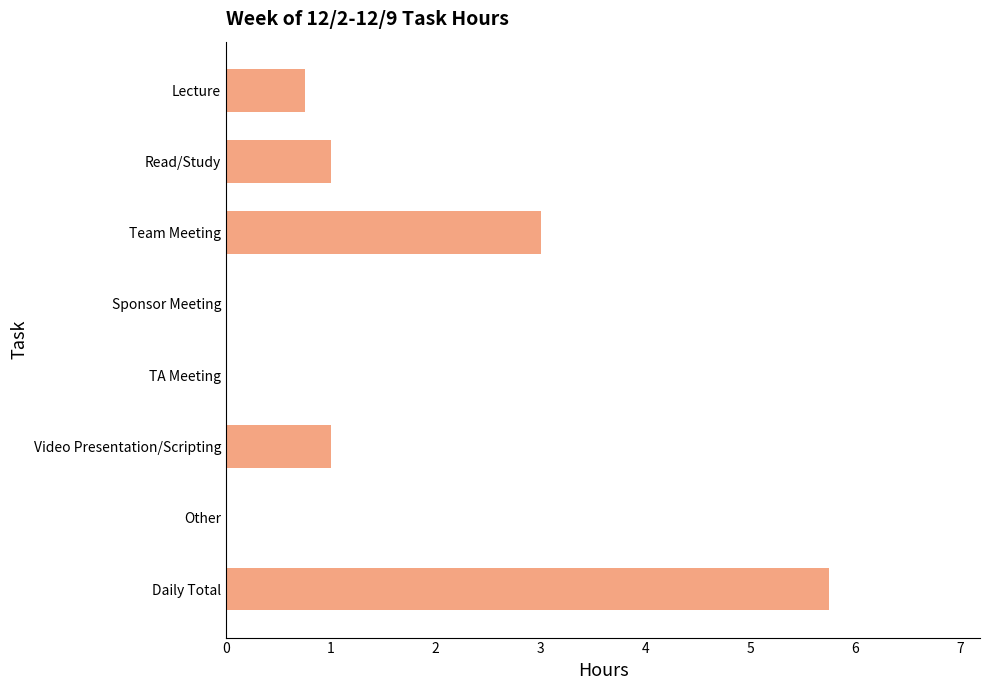

Count the number of categories in the chart.

8